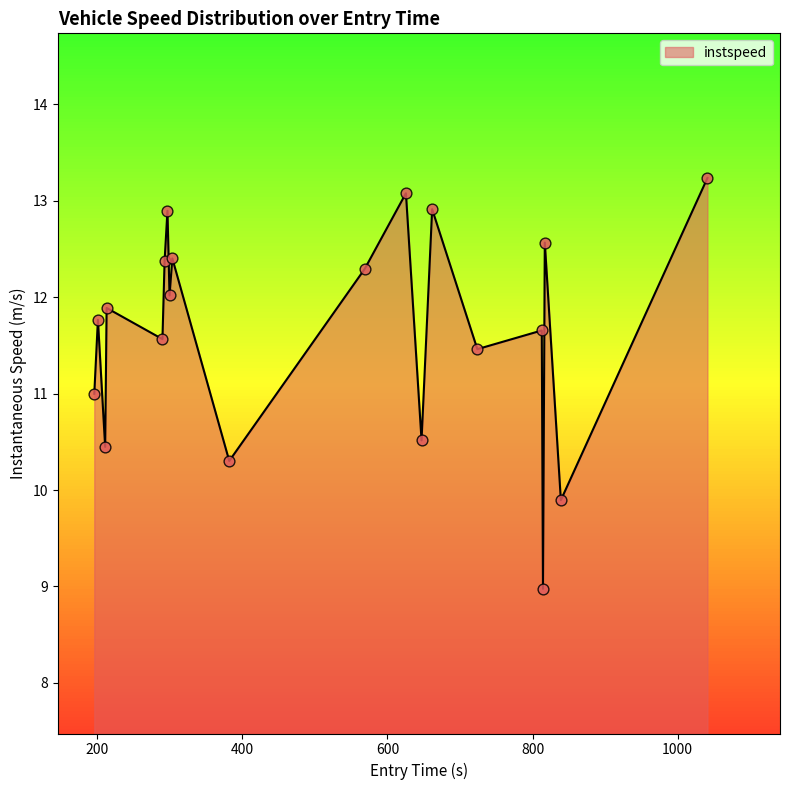

What is the greatest value displayed?

13.2